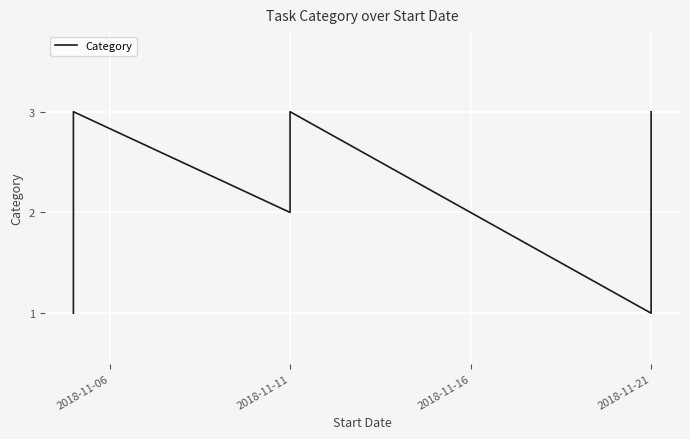

True or false: the data has more than 1 interior local peaks.

True